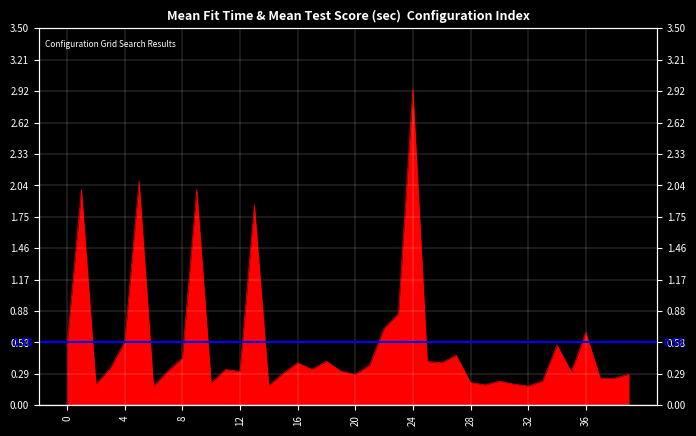

What is the average value?

0.6